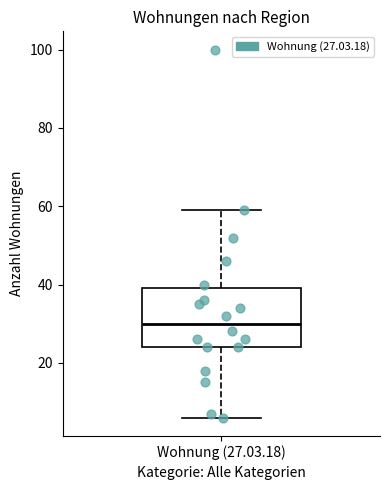

Transcribe this box plot: give where the median line is, the range the box spans, and where the two whiskers end, as read against the y-axis. The values are not printed on the chart, so give them approximately, as read against the axis.

median 30, box 24 to 40, whiskers 6 to 60